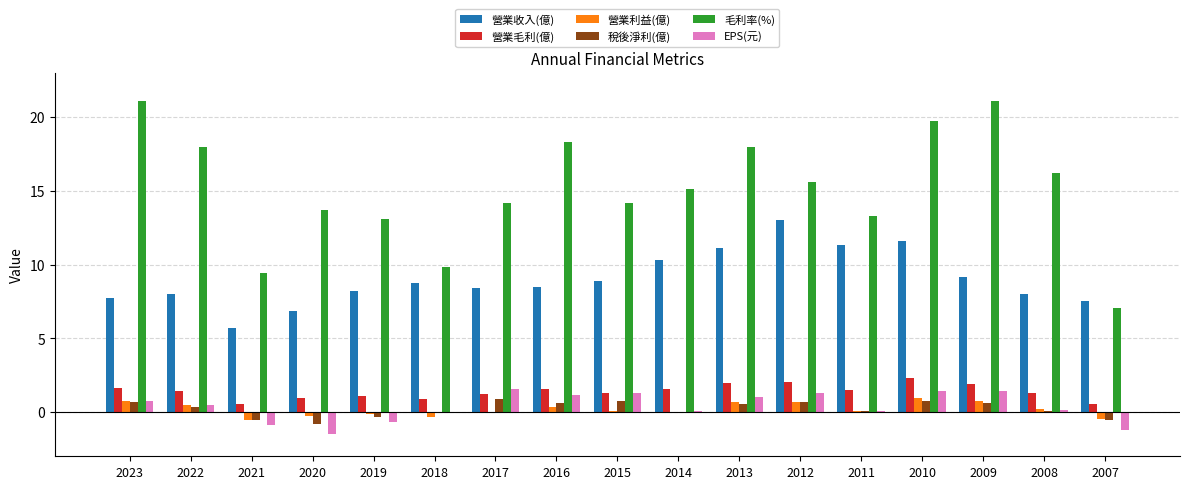

What is the difference between the 營業利益(億) values at 2015 and 2009?

0.7